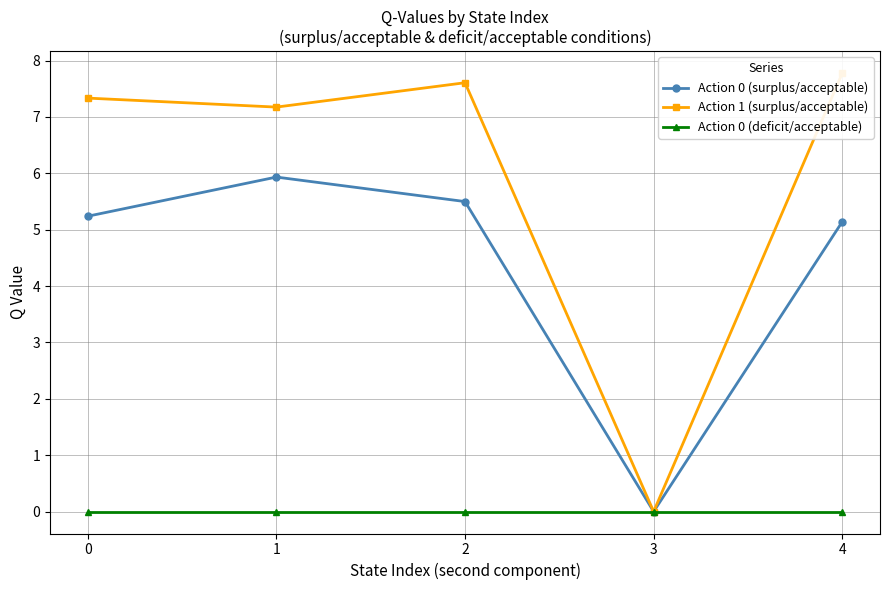

Which series has the largest range (max minus min)?

Action 1 (surplus/acceptable)